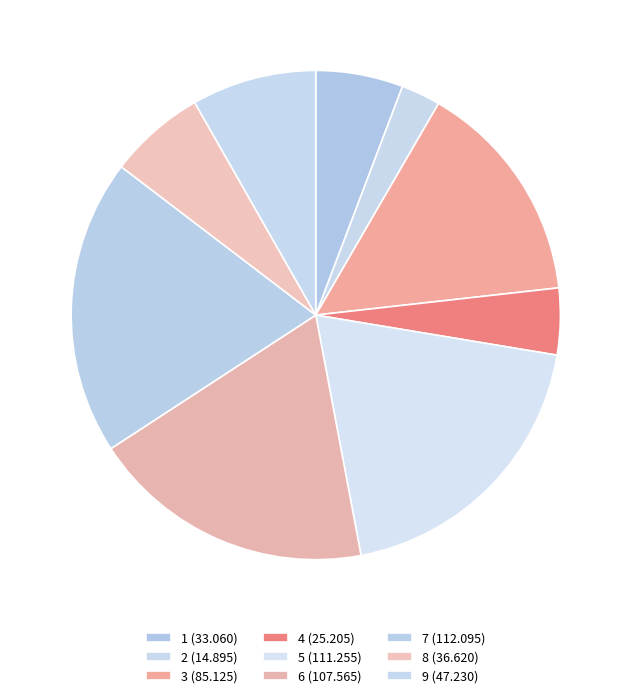

How many segments does this pie chart have?

9